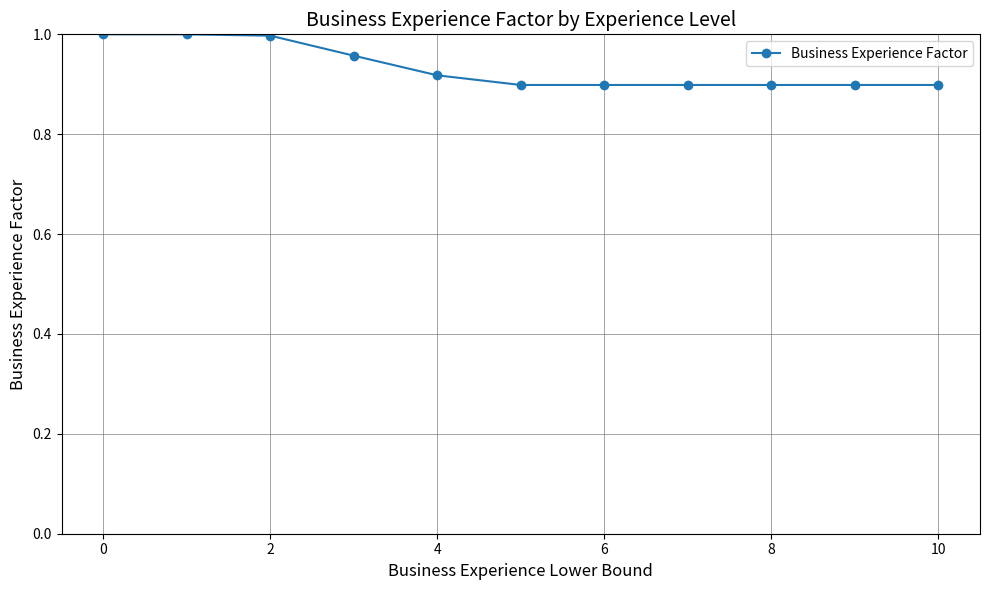

What is the sum of all values?

10.3